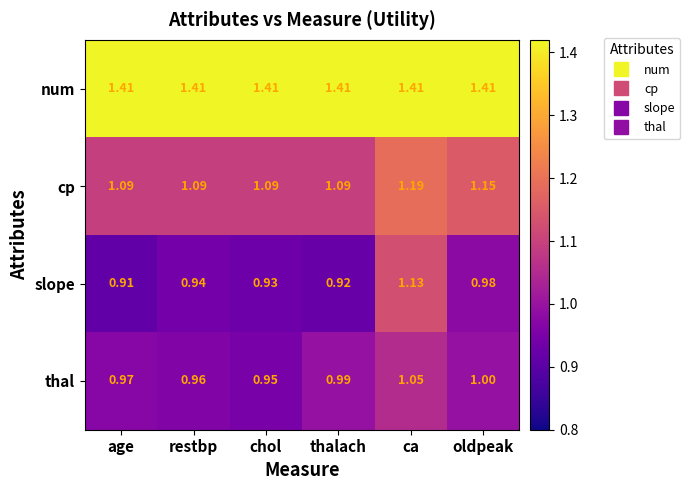

At which label does thal reach its peak?

ca